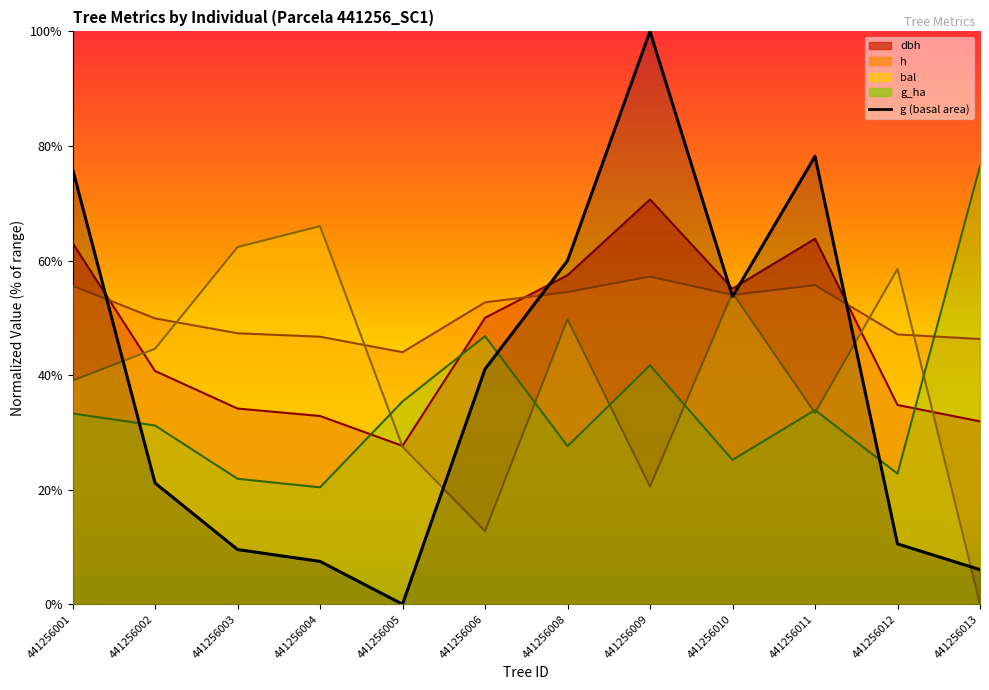

The value of g at 441256011 is 0.8. True or false?

True